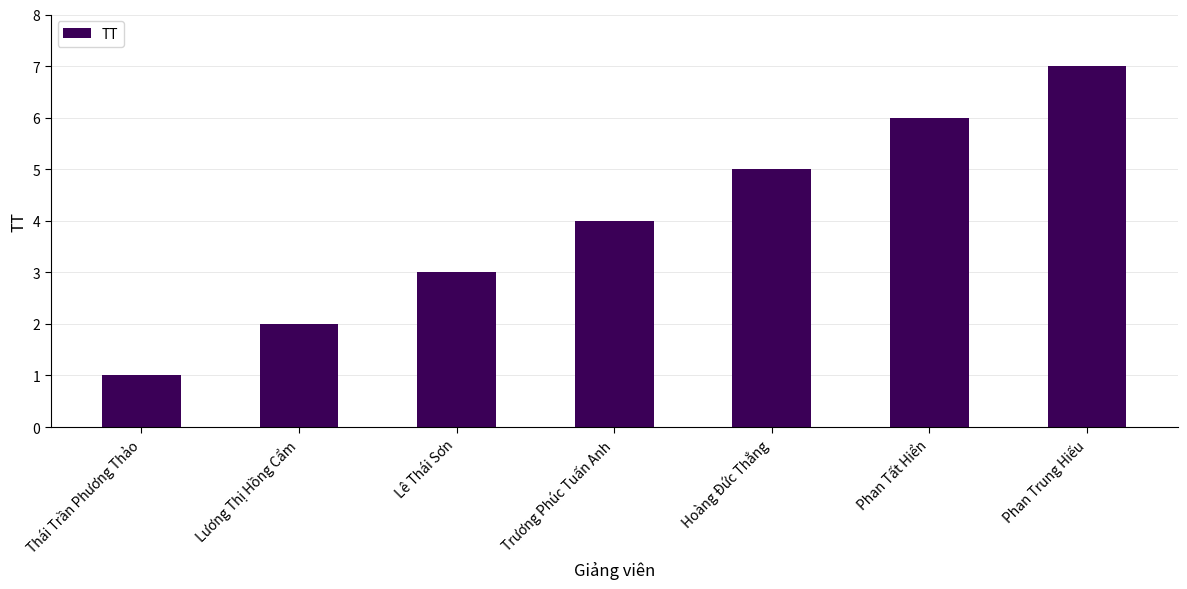

Reading right to left, extract all data points from this chart.

Phan Trung Hiếu=7	Phan Tất Hiển=6	Hoàng Đức Thắng=5	Trương Phúc Tuấn Anh=4	Lê Thái Sơn=3	Lương Thị Hồng Cẩm=2	Thái Trần Phương Thảo=1